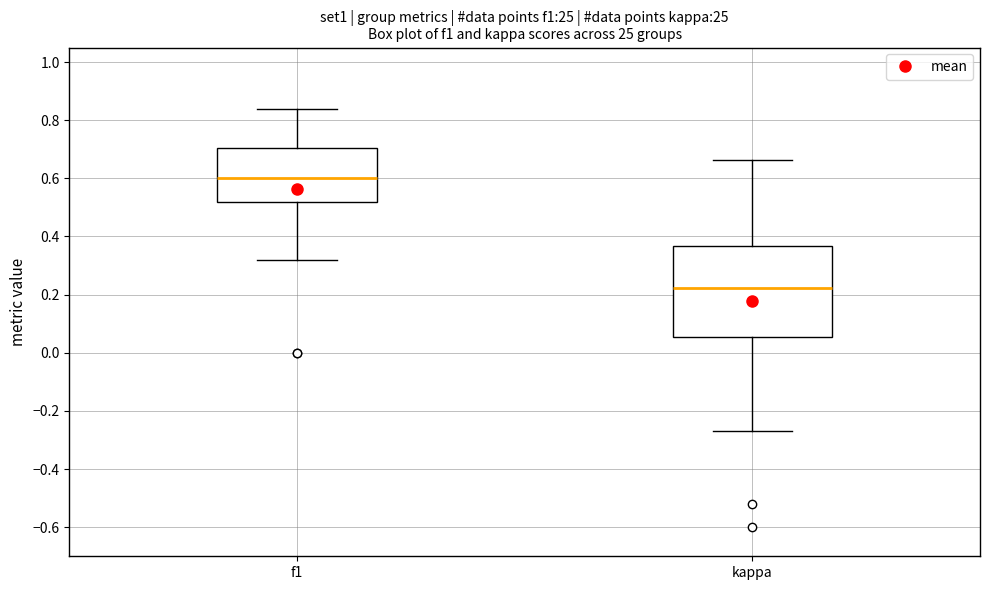

Which box's median line is the highest?

f1